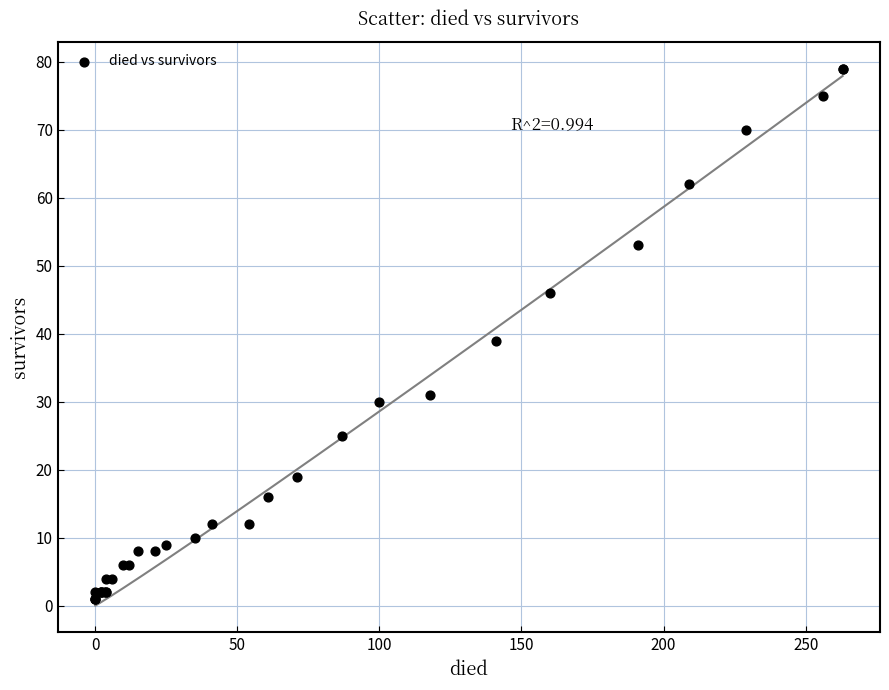

What Y value in the scatter plot is closest to 40?

39